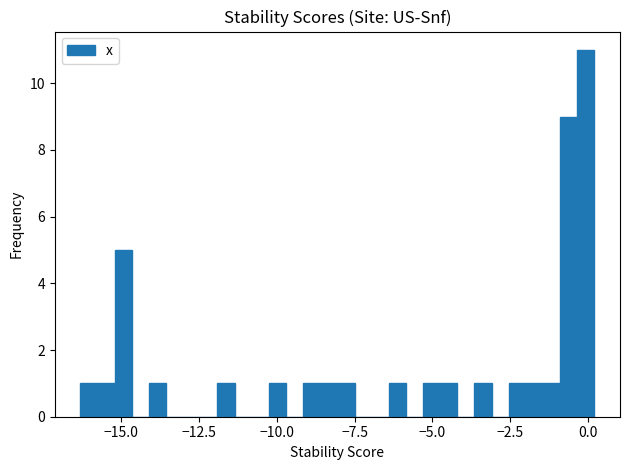

Read against the x-axis, roughly where is the centre of the tallest bar?

0.0